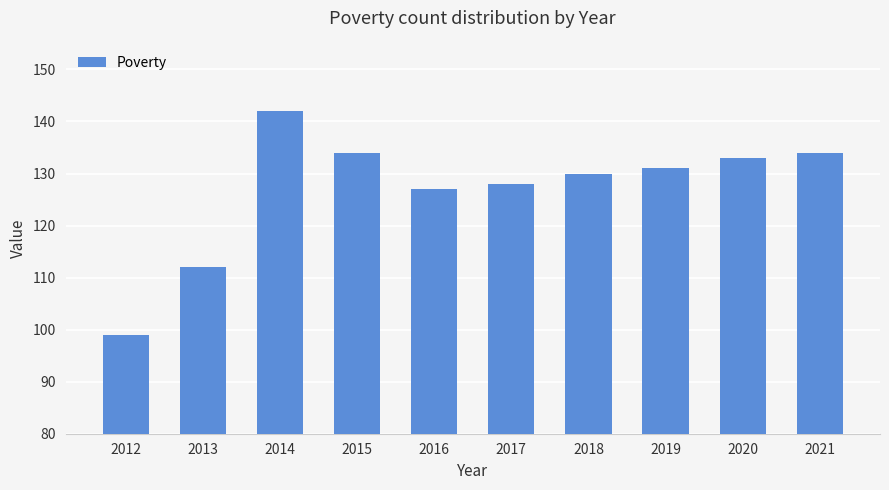

What is the difference between the values at 2017 and 2014?

14